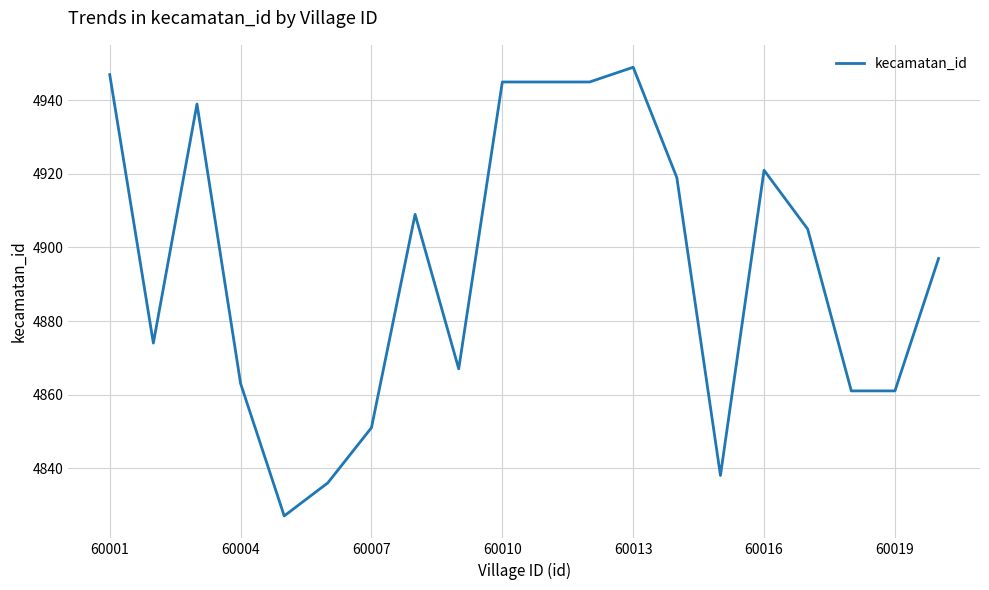

What is the greatest value displayed?

4949